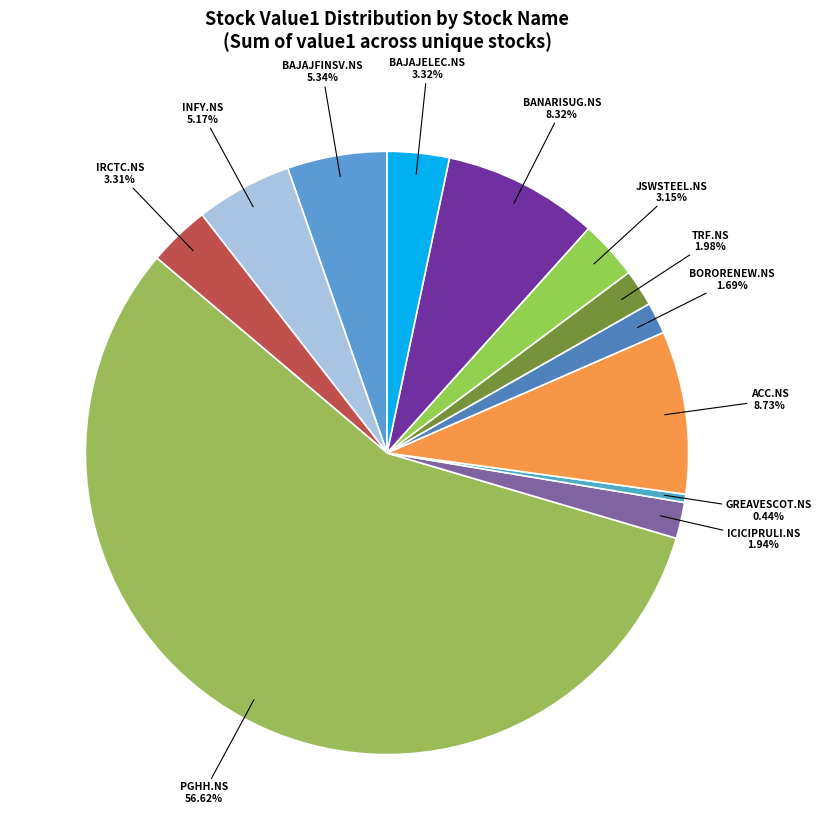

How many segments does this pie chart have?

12